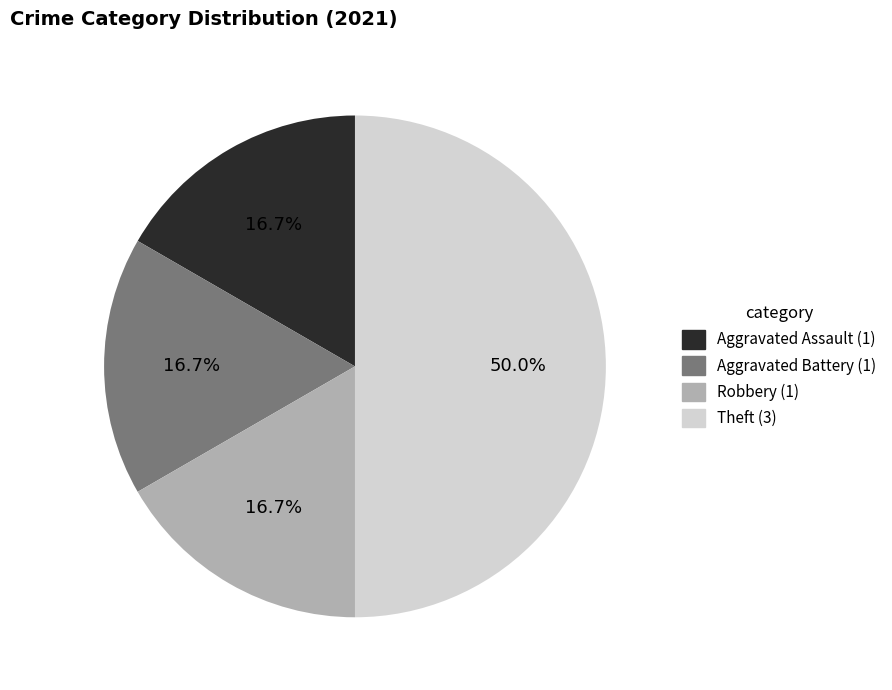

Approximately how many times larger is the value at Robbery compared to Aggravated Battery?

1.0